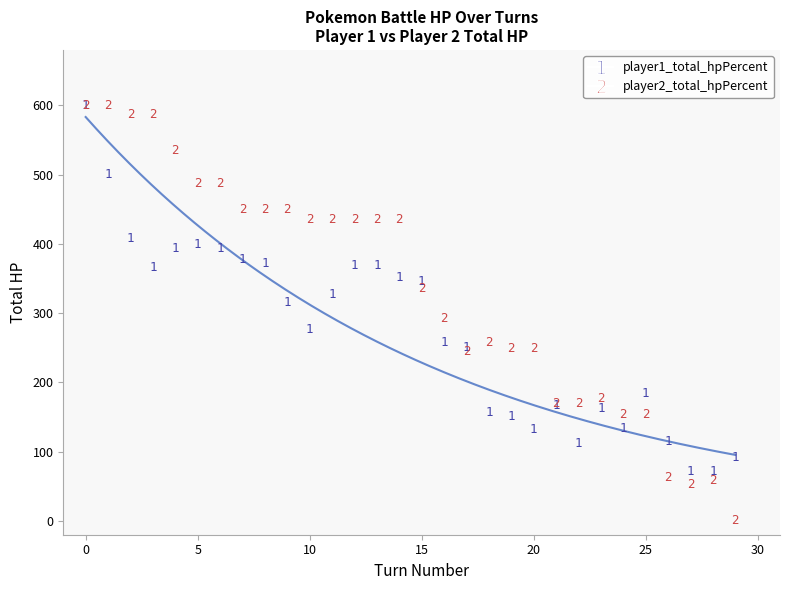

In the player2_total_hpPercent series, what Y value is closest to 300?

292